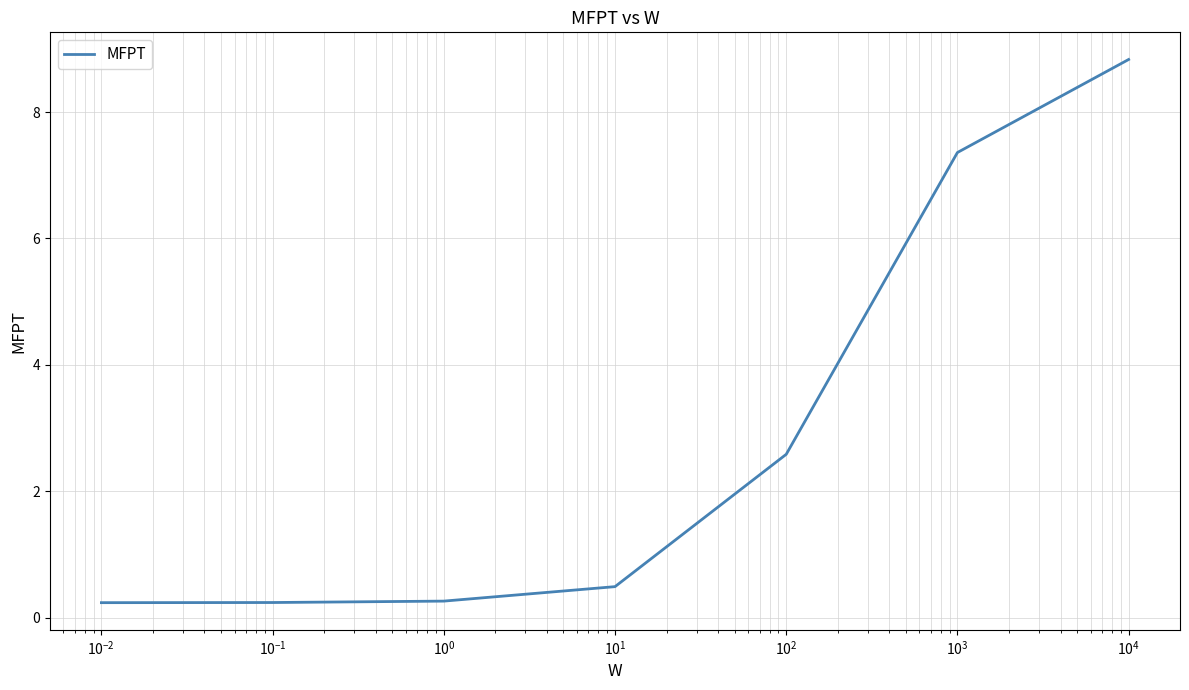

What is the difference between the maximum and second lowest values?

8.6